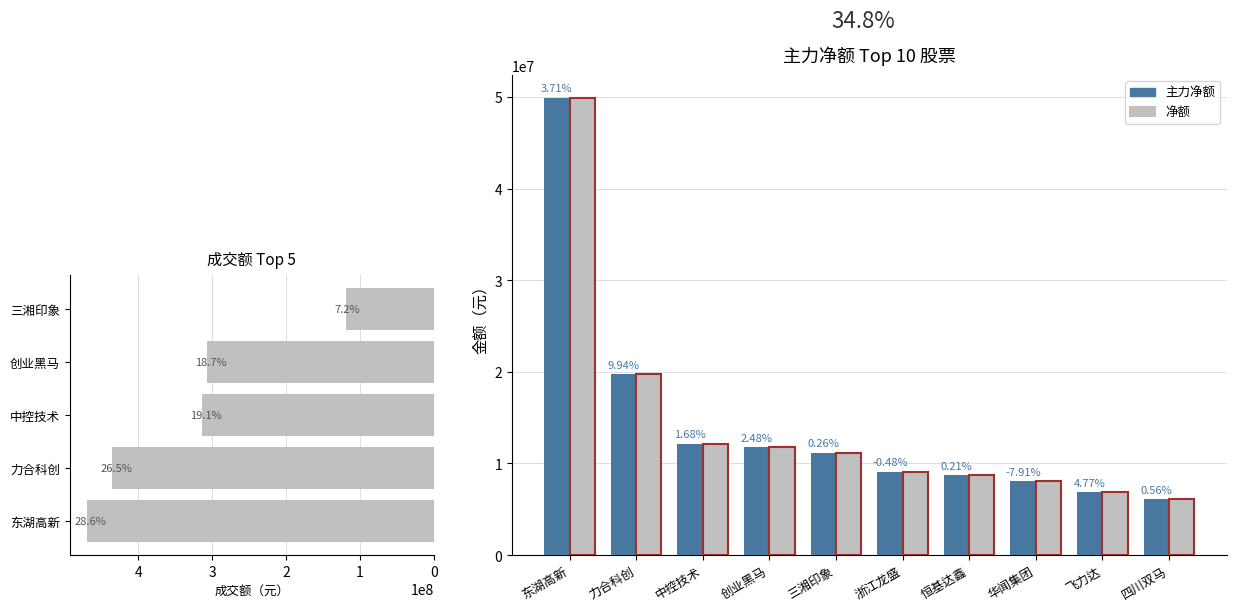

What is the sum of the 主力净额 values at 飞力达 and 恒基达鑫?

15528060